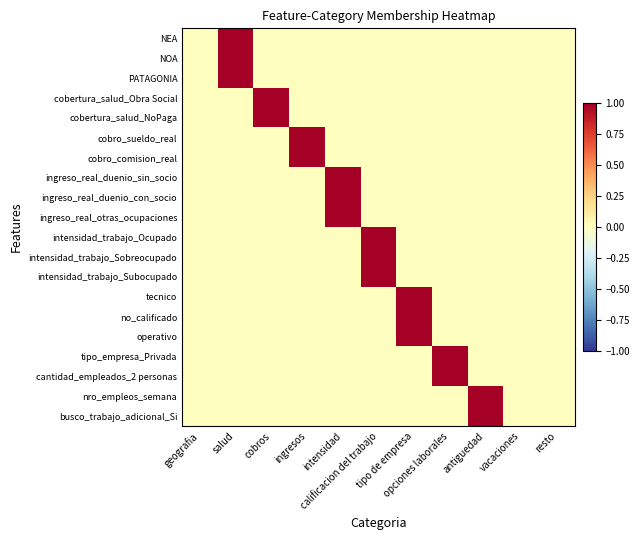

At which category is the sum across all series the highest?

salud